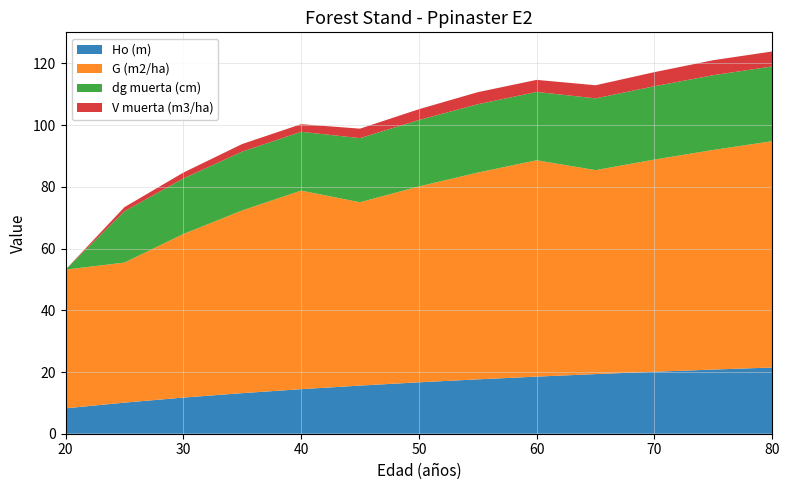

Reading right to left, extract all data points from this chart.

Ho (m): 80=21.5	75=20.8	70=20.1	65=19.3	60=18.5	55=17.6	50=16.7	45=15.6	40=14.4	35=13.2	30=11.7	25=10.1	20=8.2
G (m2/ha): 80=73.3	75=71.2	70=68.8	65=66.1	60=70.1	55=67.0	50=63.5	45=59.4	40=64.4	35=59.2	30=53.0	25=45.4	20=45.0
dg muerta (cm): 80=24.2	75=24.2	70=23.8	65=23.3	60=22.1	55=22.1	50=21.5	45=20.8	40=19.1	35=19.1	30=18.0	25=16.6	20=0.0
V muerta (m3/ha): 80=4.9	75=4.9	70=4.6	65=4.2	60=3.9	55=3.9	50=3.5	45=3.1	40=2.5	35=2.5	30=1.9	25=1.3	20=0.0